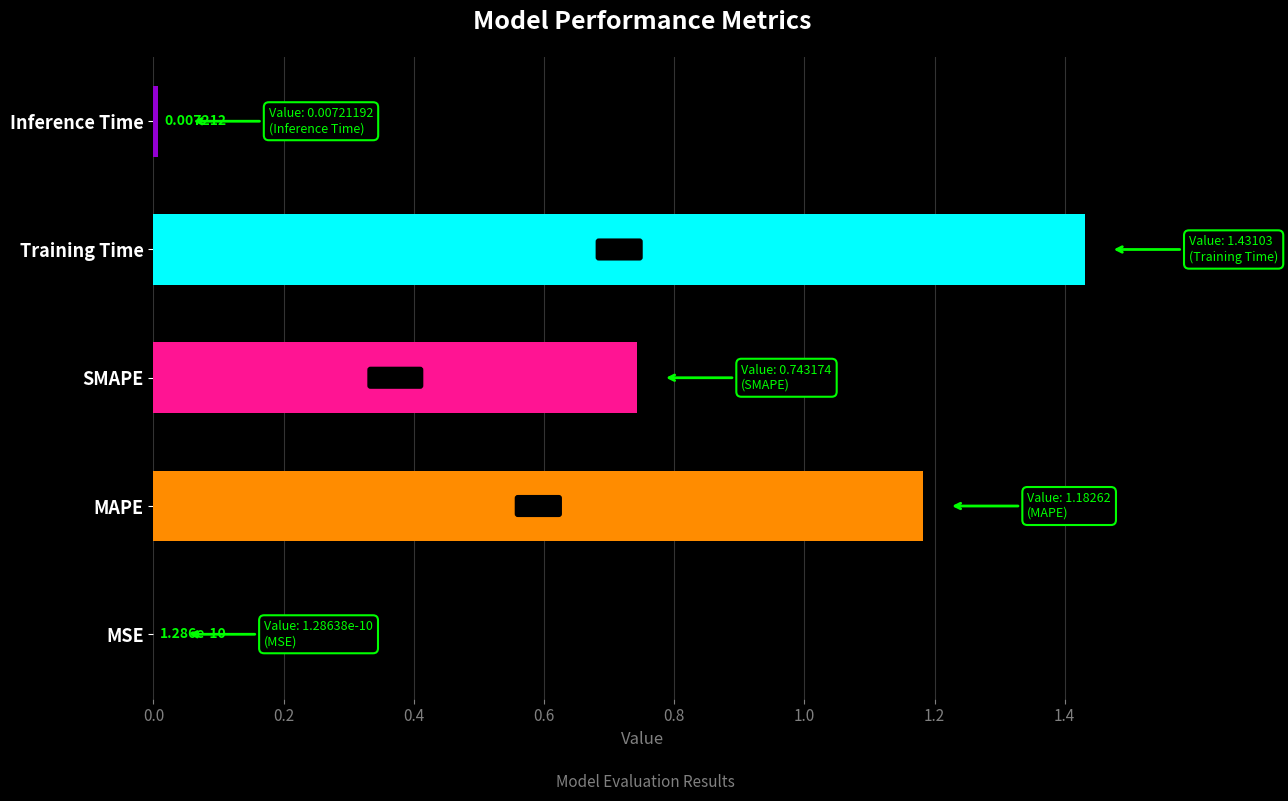

Between MAPE and SMAPE, which is larger?

MAPE